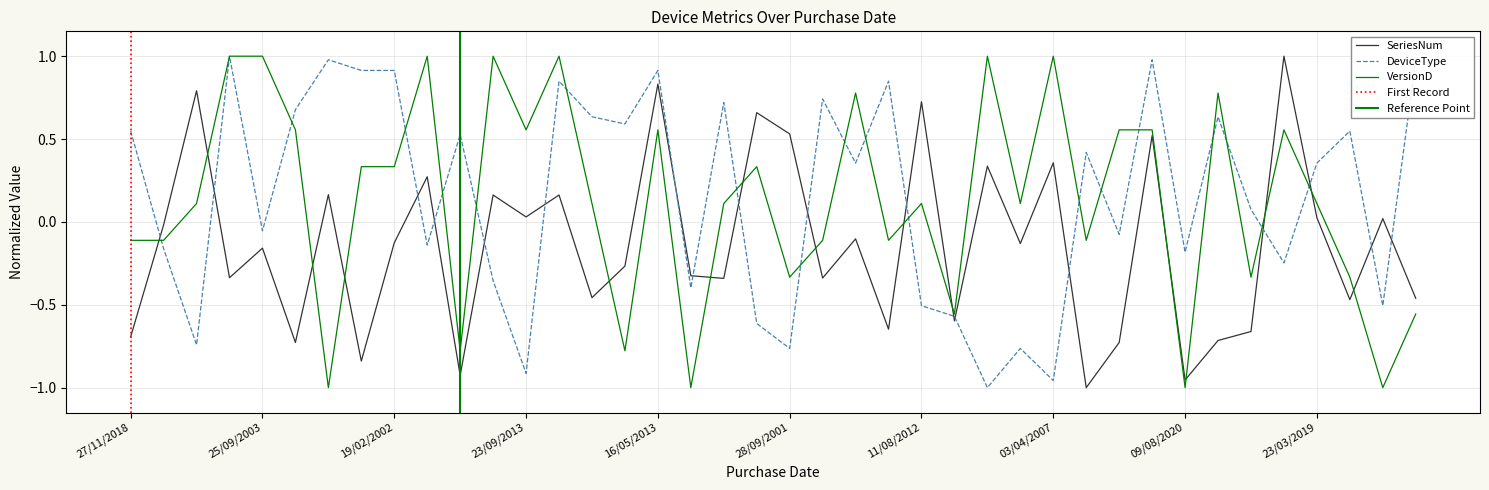

At how many categories does at least one series exceed 0?

36